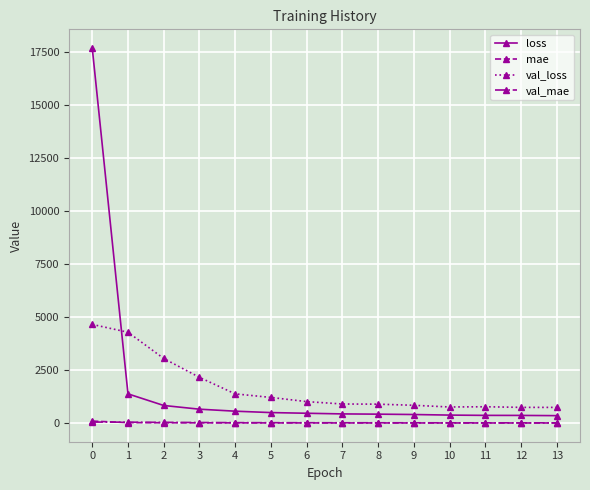

What is the maximum value for loss?

17669.7